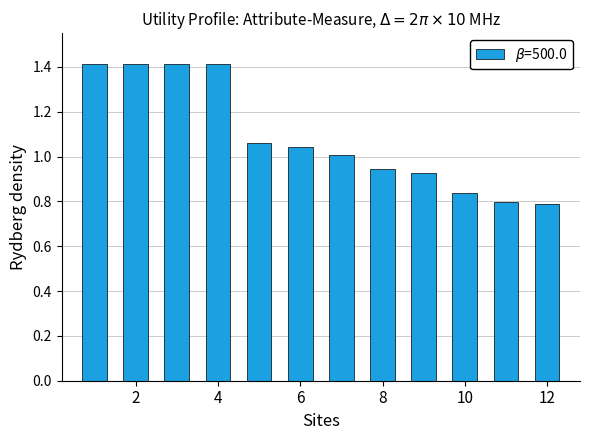

What is the value of the 4th bar from the left?

1.4